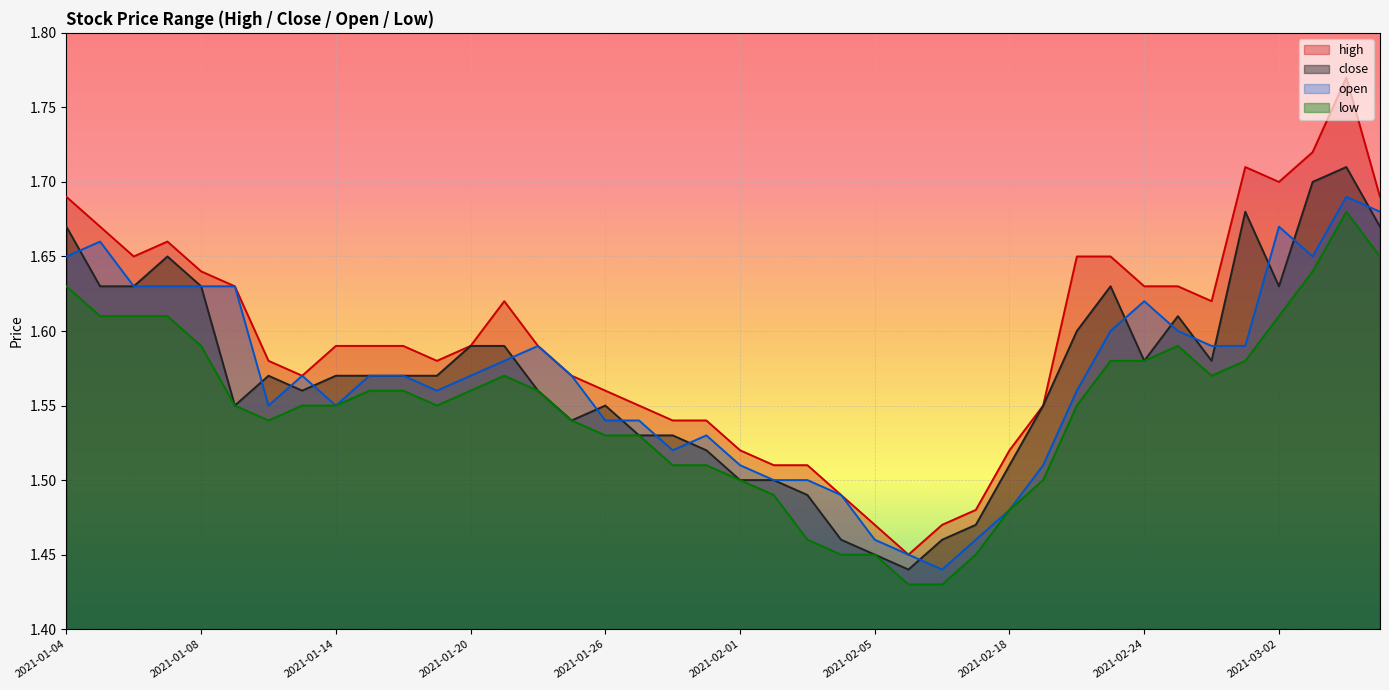

True or false: low has a value of 1.1 at 2021-03-04.

False